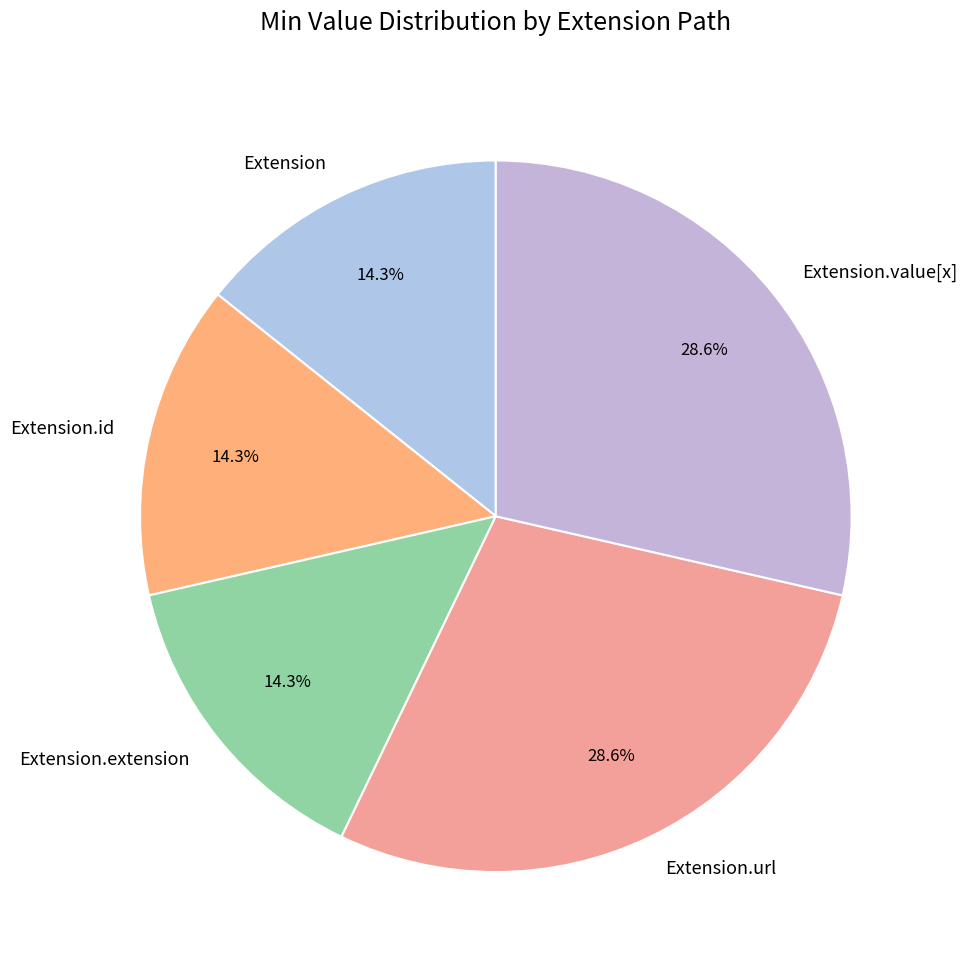

Which has a higher value, Extension or Extension.url?

Extension.url